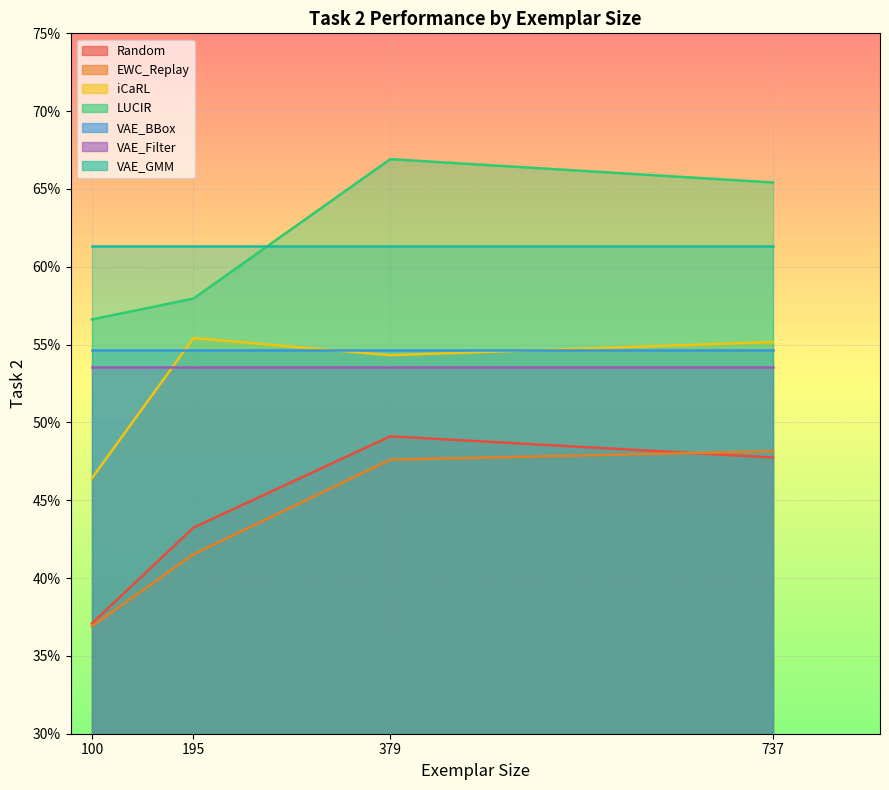

Which category has the lowest value across all series?

100